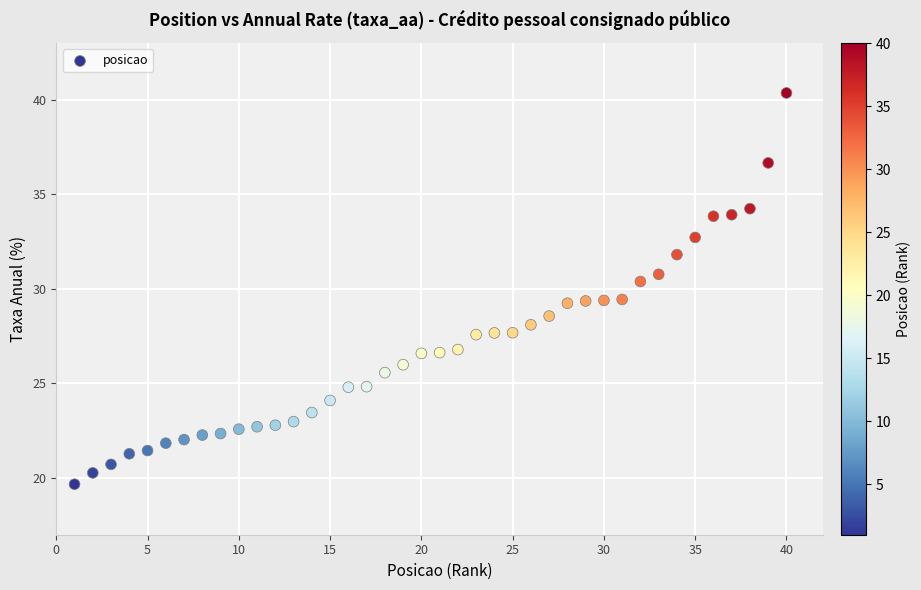

What is the range of X values (max minus min)?

39.0